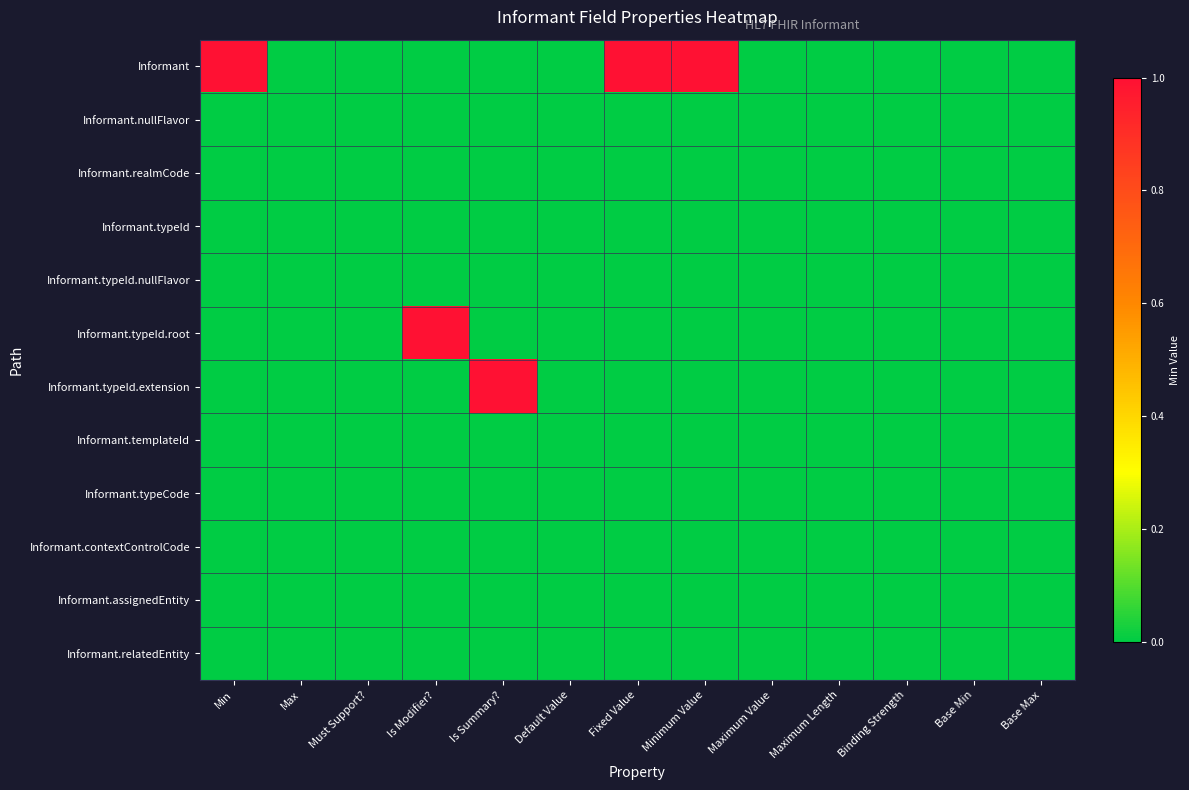

Reading left to right, transcribe all the data shown in this chart.

Informant: Min=1	Max=0	Must Support?=0	Is Modifier?=0	Is Summary?=0	Default Value=0	Fixed Value=1	Minimum Value=1	Maximum Value=0	Maximum Length=0	Binding Strength=0	Base Min=0	Base Max=0
Informant.nullFlavor: Min=0	Max=0	Must Support?=0	Is Modifier?=0	Is Summary?=0	Default Value=0	Fixed Value=0	Minimum Value=0	Maximum Value=0	Maximum Length=0	Binding Strength=0	Base Min=0	Base Max=0
Informant.realmCode: Min=0	Max=0	Must Support?=0	Is Modifier?=0	Is Summary?=0	Default Value=0	Fixed Value=0	Minimum Value=0	Maximum Value=0	Maximum Length=0	Binding Strength=0	Base Min=0	Base Max=0
Informant.typeId: Min=0	Max=0	Must Support?=0	Is Modifier?=0	Is Summary?=0	Default Value=0	Fixed Value=0	Minimum Value=0	Maximum Value=0	Maximum Length=0	Binding Strength=0	Base Min=0	Base Max=0
Informant.typeId.nullFlavor: Min=0	Max=0	Must Support?=0	Is Modifier?=0	Is Summary?=0	Default Value=0	Fixed Value=0	Minimum Value=0	Maximum Value=0	Maximum Length=0	Binding Strength=0	Base Min=0	Base Max=0
Informant.typeId.root: Min=0	Max=0	Must Support?=0	Is Modifier?=1	Is Summary?=0	Default Value=0	Fixed Value=0	Minimum Value=0	Maximum Value=0	Maximum Length=0	Binding Strength=0	Base Min=0	Base Max=0
Informant.typeId.extension: Min=0	Max=0	Must Support?=0	Is Modifier?=0	Is Summary?=1	Default Value=0	Fixed Value=0	Minimum Value=0	Maximum Value=0	Maximum Length=0	Binding Strength=0	Base Min=0	Base Max=0
Informant.templateId: Min=0	Max=0	Must Support?=0	Is Modifier?=0	Is Summary?=0	Default Value=0	Fixed Value=0	Minimum Value=0	Maximum Value=0	Maximum Length=0	Binding Strength=0	Base Min=0	Base Max=0
Informant.typeCode: Min=0	Max=0	Must Support?=0	Is Modifier?=0	Is Summary?=0	Default Value=0	Fixed Value=0	Minimum Value=0	Maximum Value=0	Maximum Length=0	Binding Strength=0	Base Min=0	Base Max=0
Informant.contextControlCode: Min=0	Max=0	Must Support?=0	Is Modifier?=0	Is Summary?=0	Default Value=0	Fixed Value=0	Minimum Value=0	Maximum Value=0	Maximum Length=0	Binding Strength=0	Base Min=0	Base Max=0
Informant.assignedEntity: Min=0	Max=0	Must Support?=0	Is Modifier?=0	Is Summary?=0	Default Value=0	Fixed Value=0	Minimum Value=0	Maximum Value=0	Maximum Length=0	Binding Strength=0	Base Min=0	Base Max=0
Informant.relatedEntity: Min=0	Max=0	Must Support?=0	Is Modifier?=0	Is Summary?=0	Default Value=0	Fixed Value=0	Minimum Value=0	Maximum Value=0	Maximum Length=0	Binding Strength=0	Base Min=0	Base Max=0